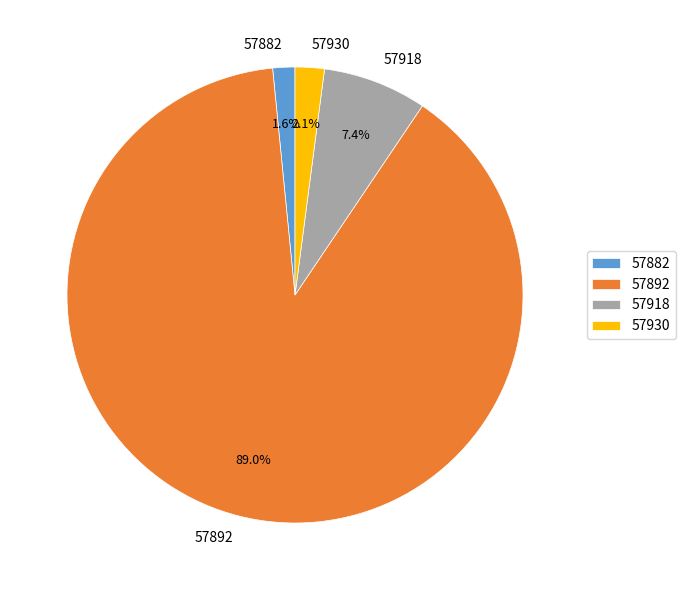

Count the number of slices in the pie.

4